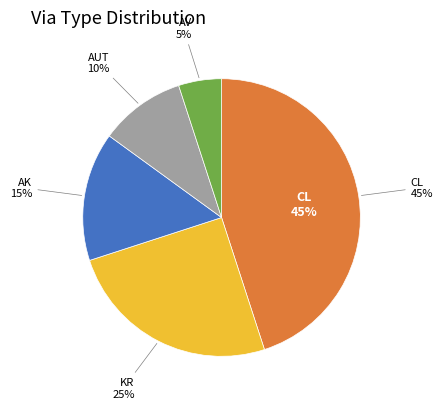

Count the number of slices in the pie.

5